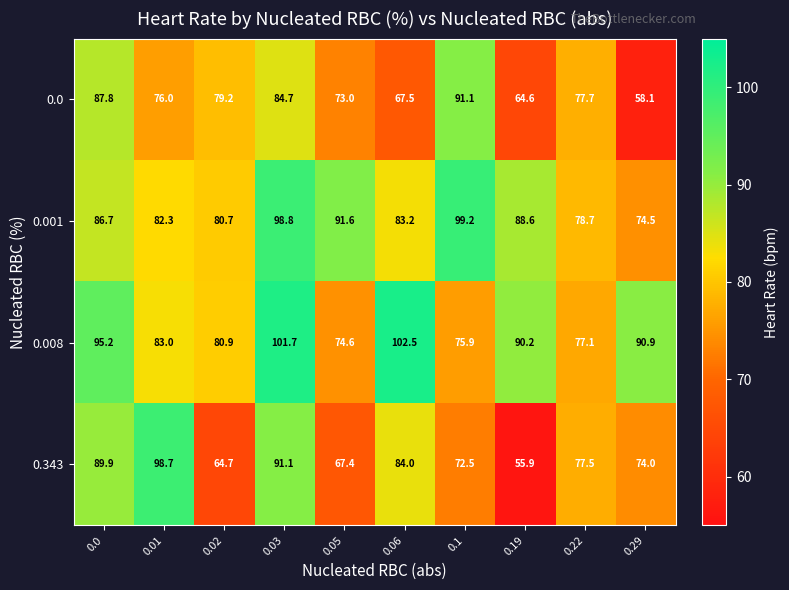

What is the average value of the 0.0 series?

76.0